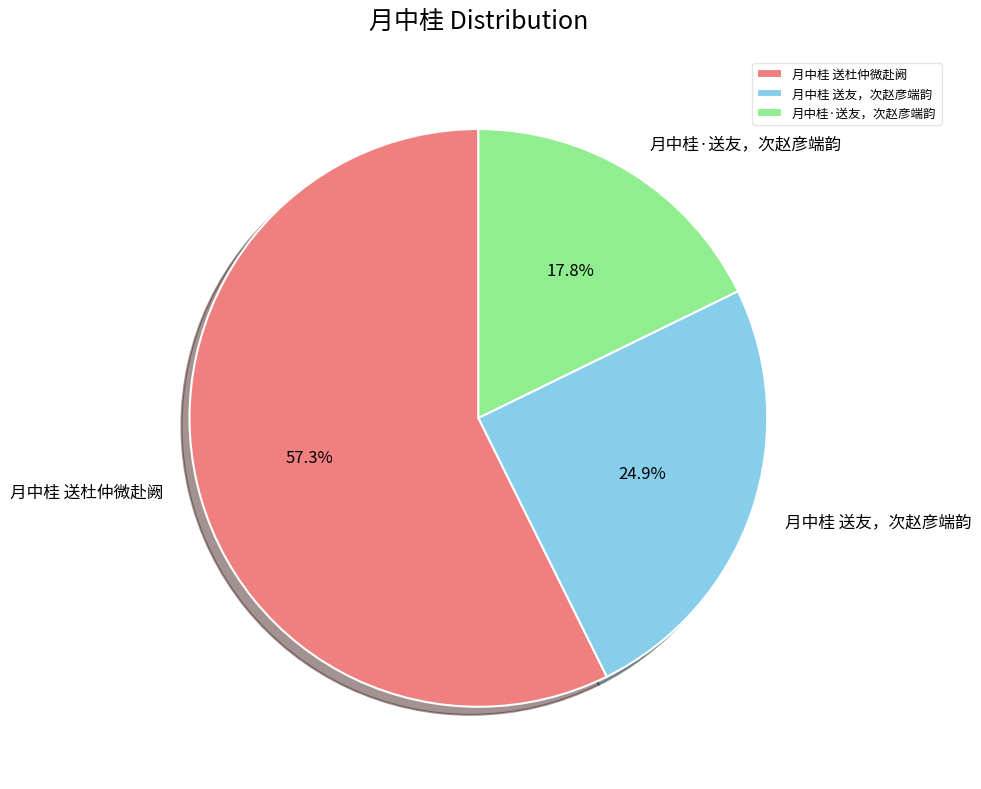

Count the number of slices in the pie.

3